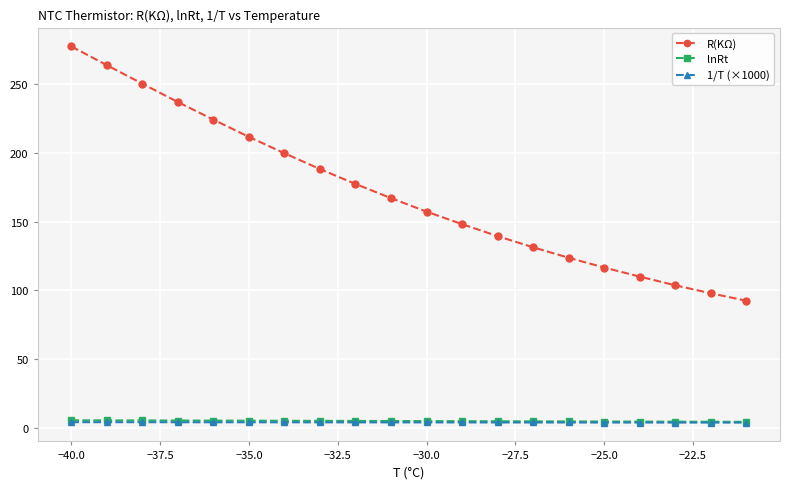

How many distinct data groups are displayed?

3